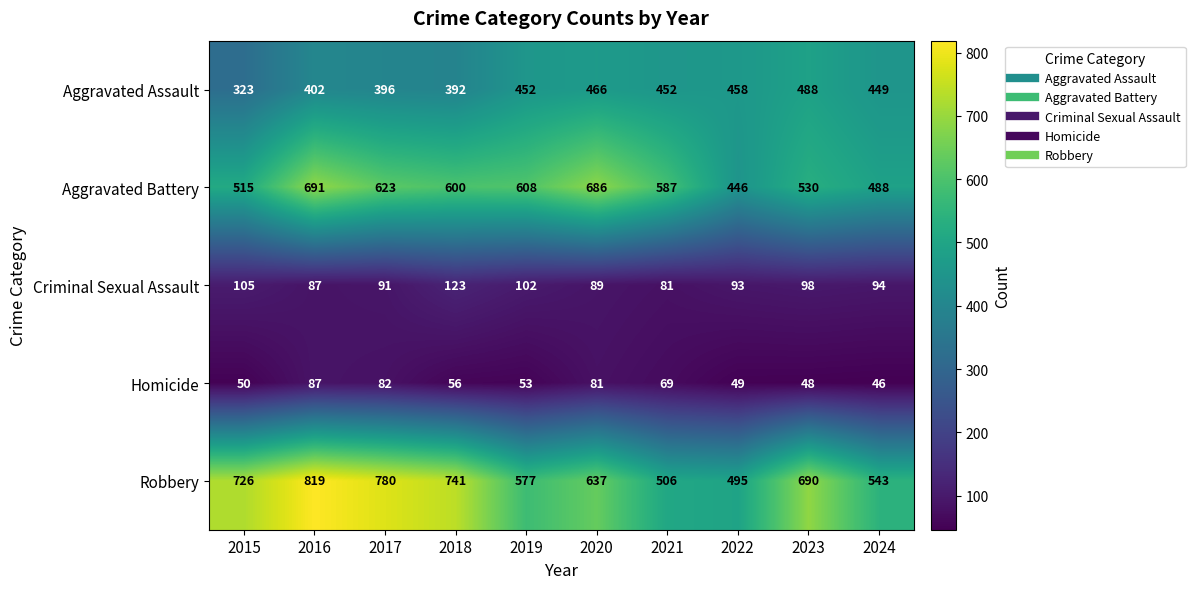

List the series in order of their peak value, highest first.

Robbery, Aggravated Battery, Aggravated Assault, Criminal Sexual Assault, Homicide